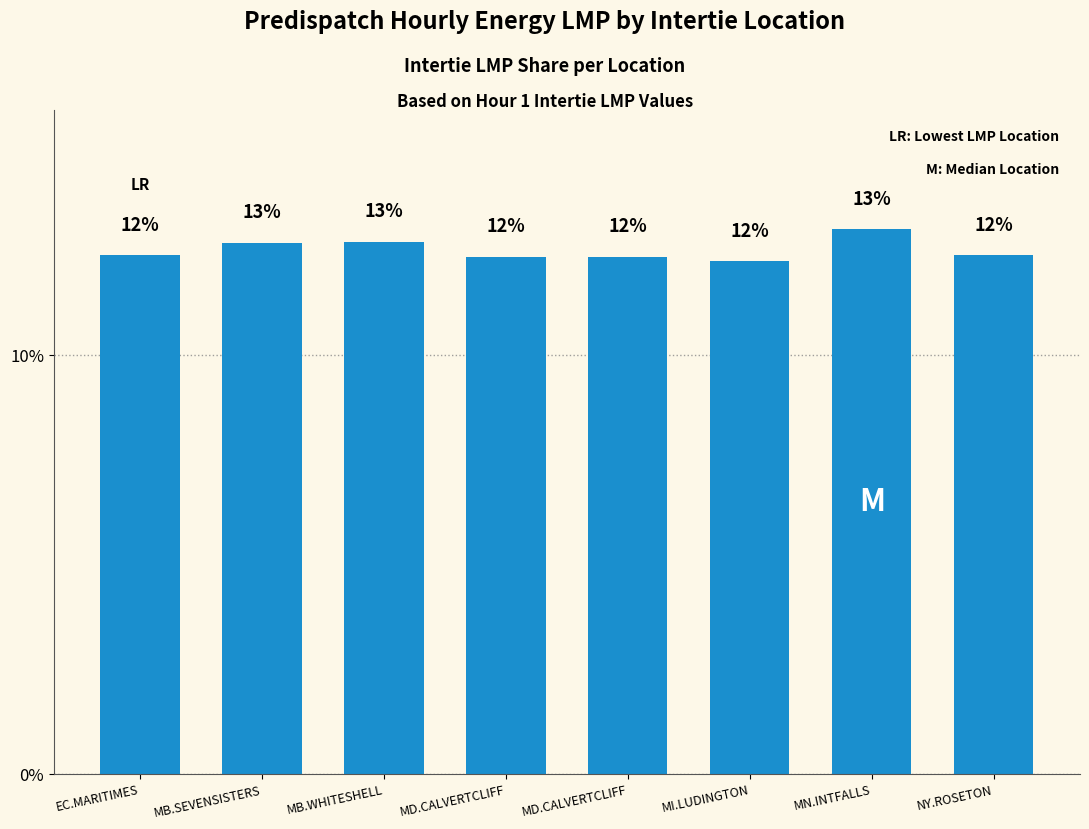

What is the ratio of the value at MB.WHITESHELL to the value at MI.LUDINGTON?

1.0